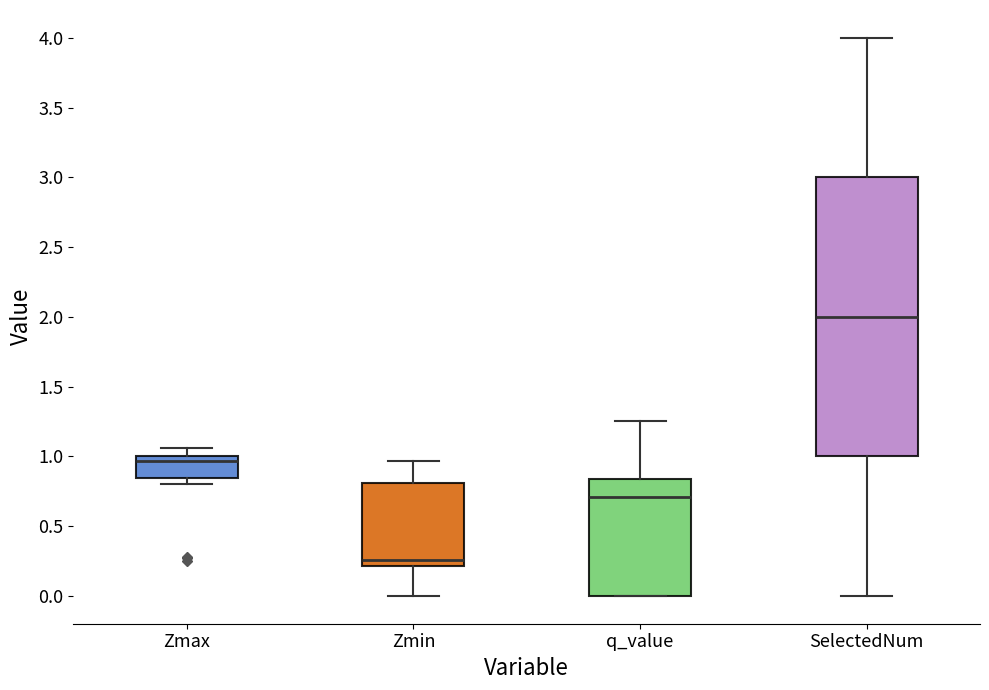

Where does the upper whisker of the box for q_value end on the y-axis? The values are not printed on the chart, so give them approximately, as read against the axis.

1.25